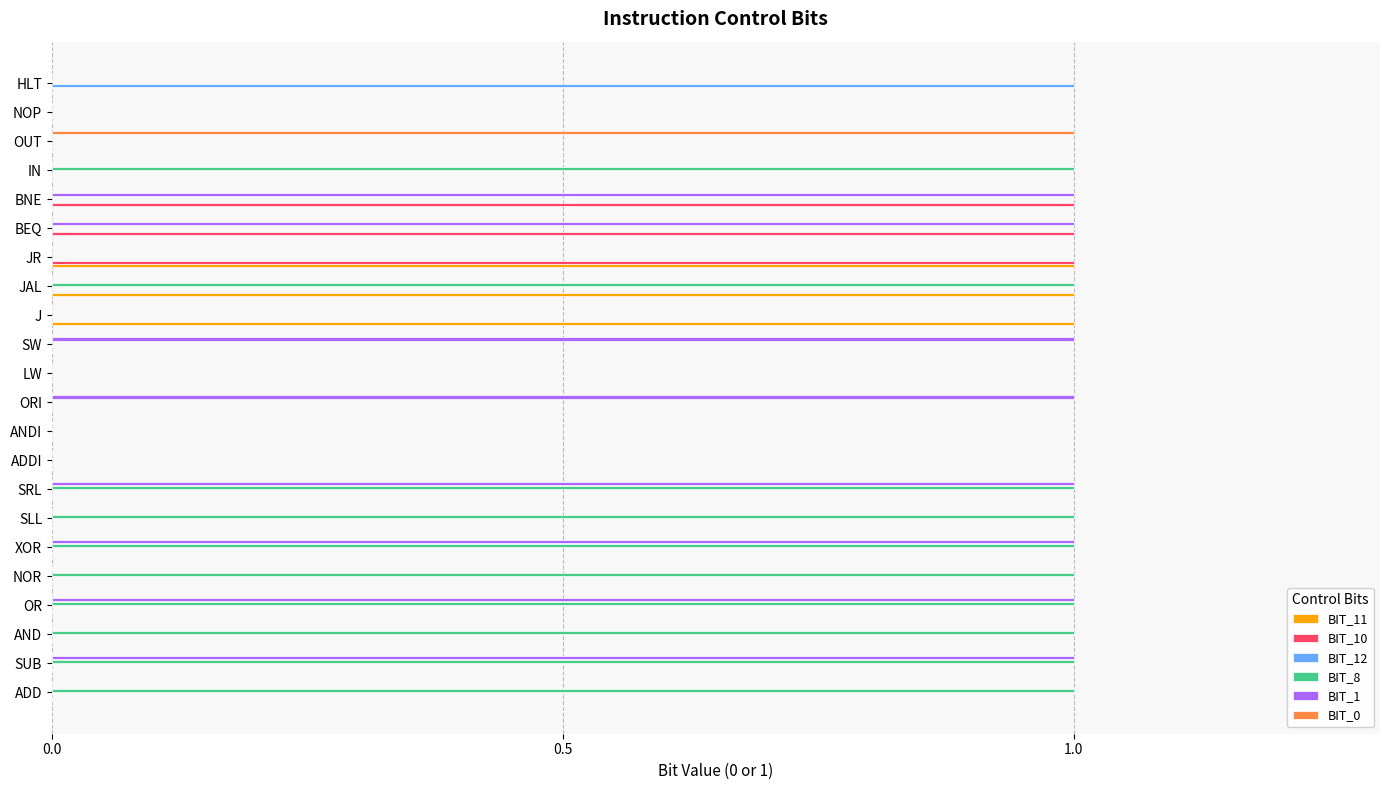

Is it true that BIT_12 equals 0 at ANDI?

True